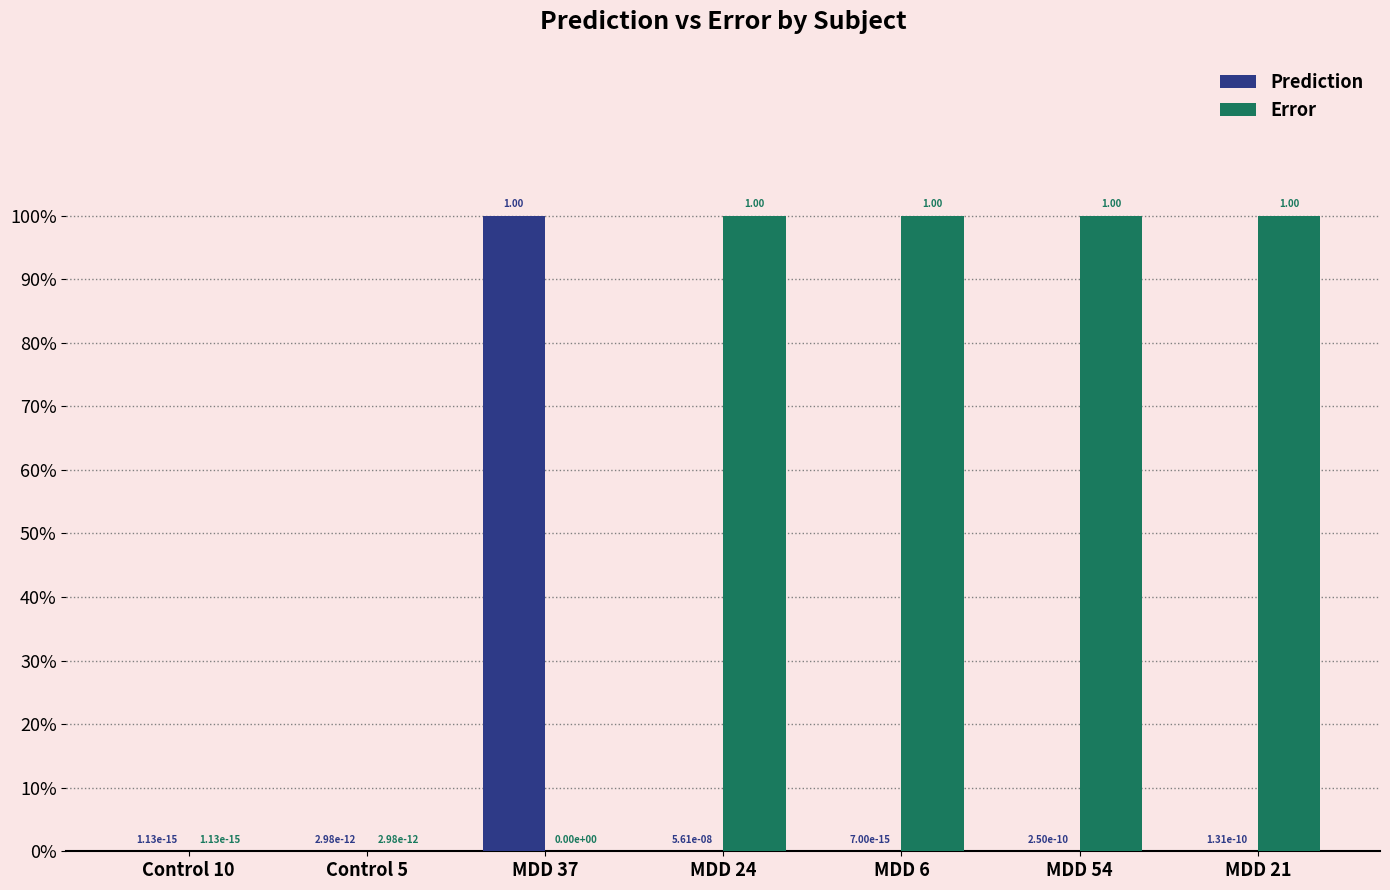

Where is Error nearest to the value 0?

MDD 37